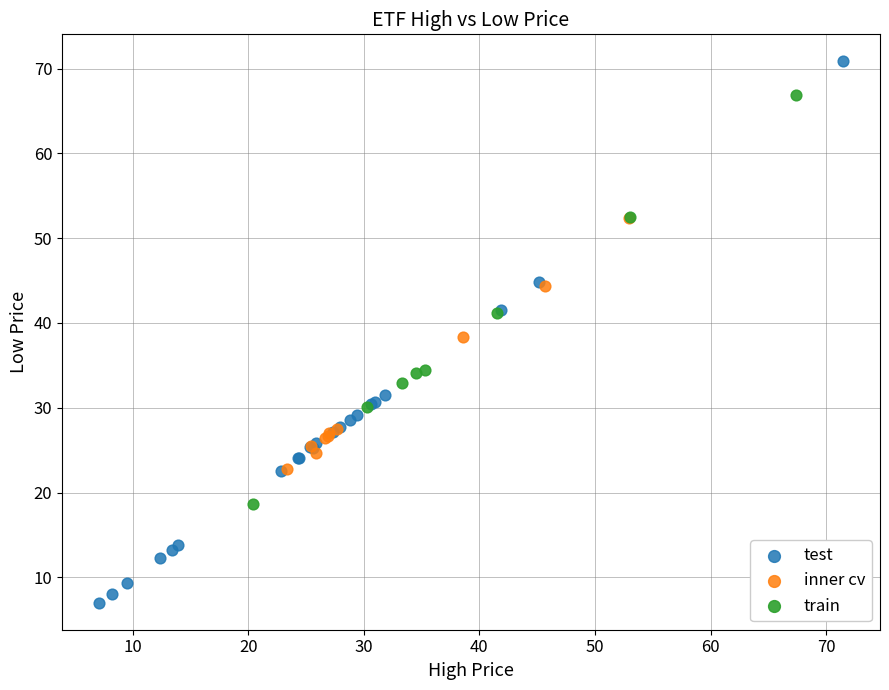

Which series has the widest spread of Y values?

test